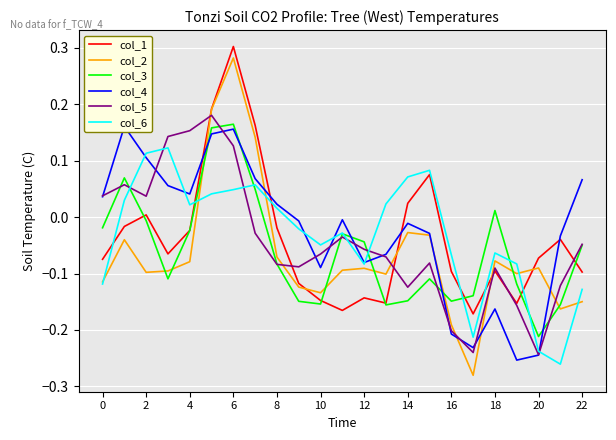

The value of col_6 at 16 is -0.1. True or false?

True